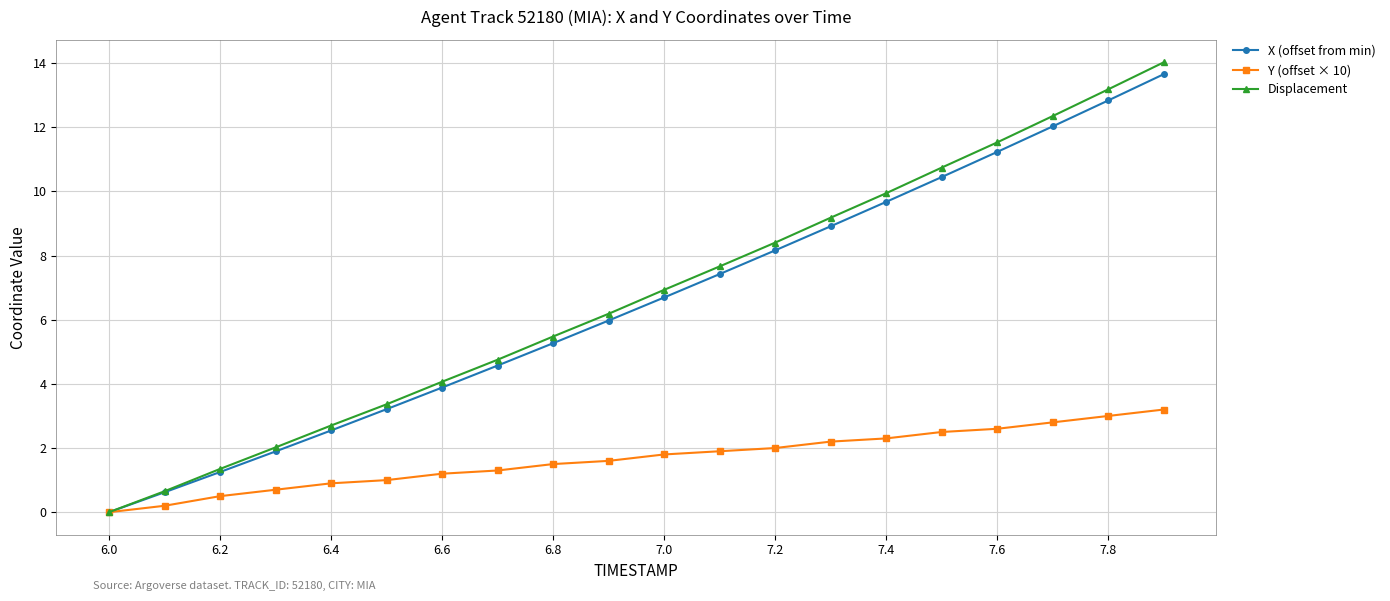

How many distinct data groups are displayed?

3